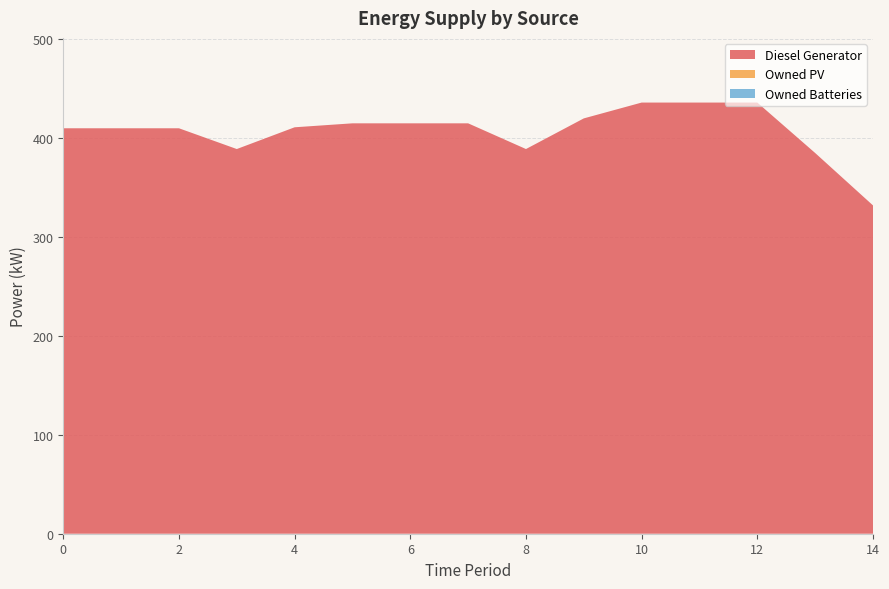

Reading right to left, extract all data points from this chart.

Diesel Generator: 332	385	436	436	436	420	389	415	415	415	411	389	410	410	410
Owned PV: 0	0	0	0	0	0	0	0	0	0	0	0	0	0	0
Owned Batteries: 0	0	0	0	0	0	0	0	0	0	0	0	0	0	0